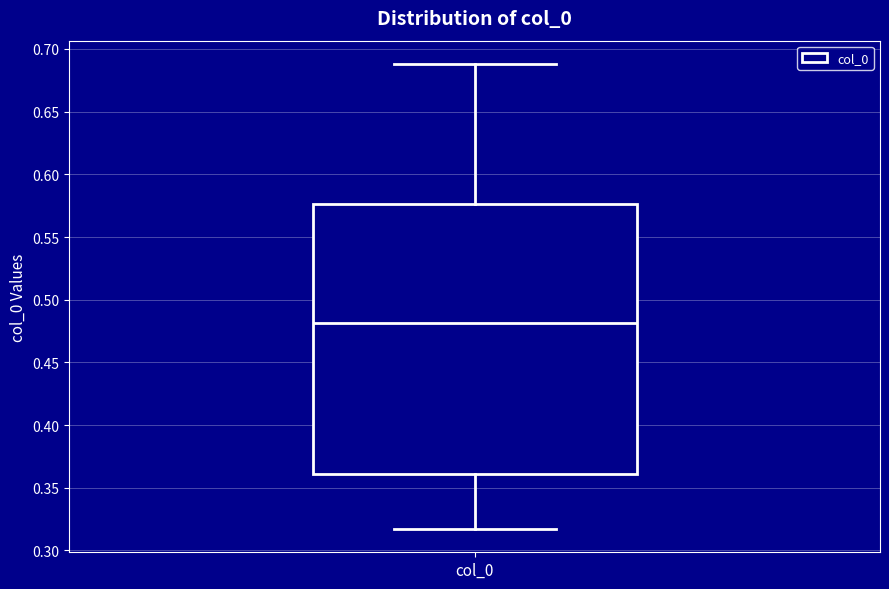

Where does the upper whisker of the box for col_0 end on the y-axis? The values are not printed on the chart, so give them approximately, as read against the axis.

0.690